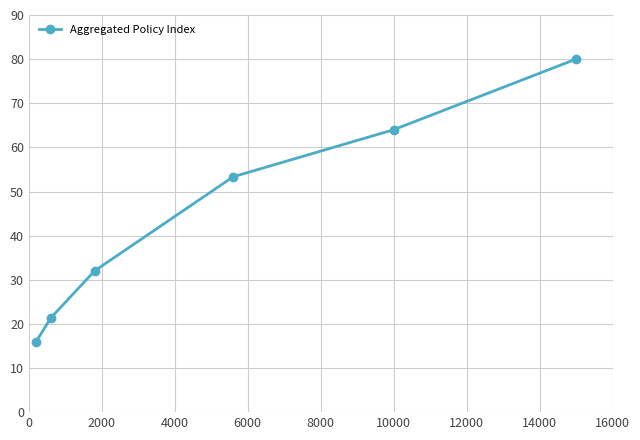

What is the sum of all values?

266.7